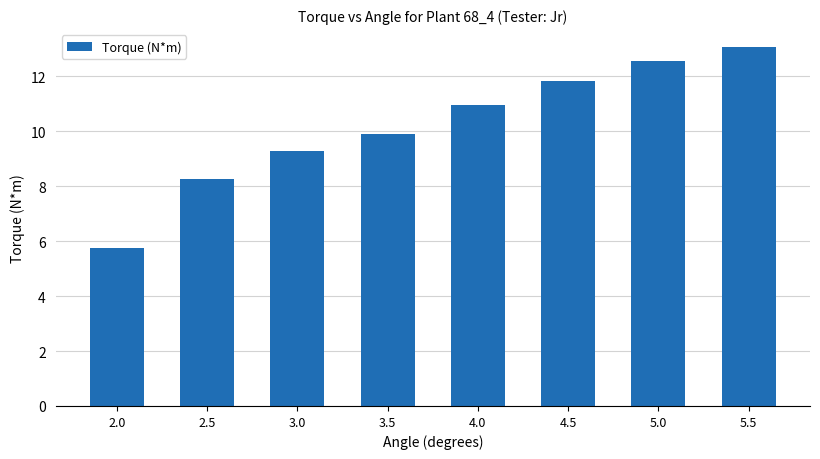

Reading right to left, what are all the values shown in this chart?

13.1	12.5	11.8	11.0	9.9	9.3	8.2	5.7